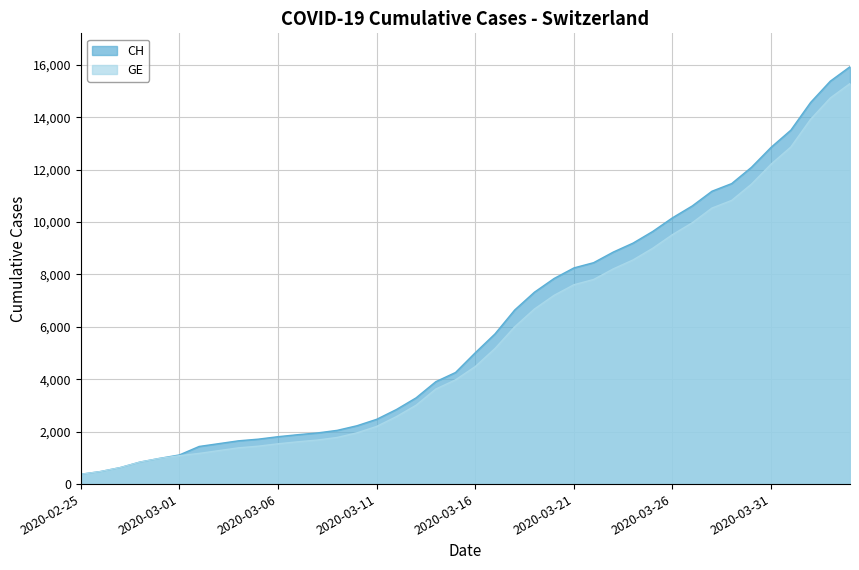

The value of GE at 2020-03-12 is 1035. True or false?

False